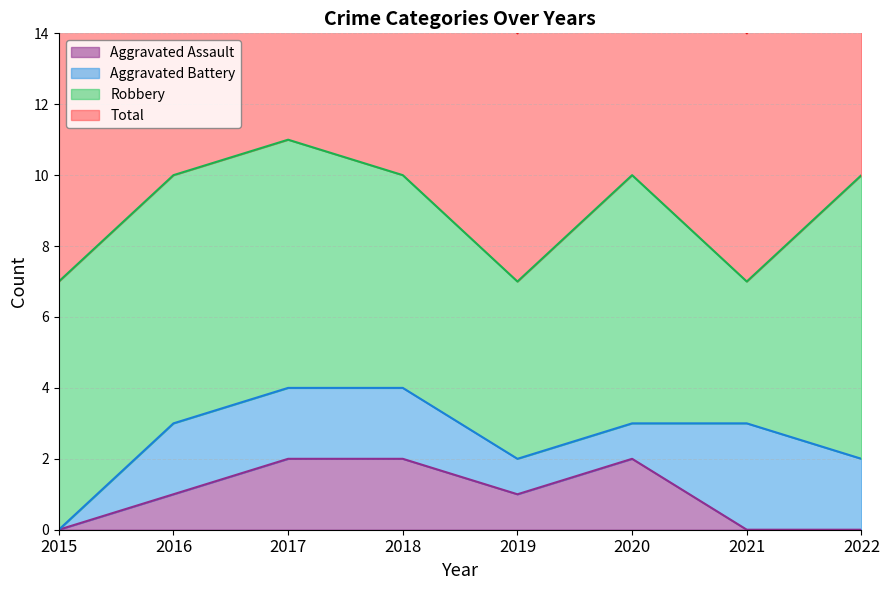

What is the sum of the Total values at 2020 and 2016?

20